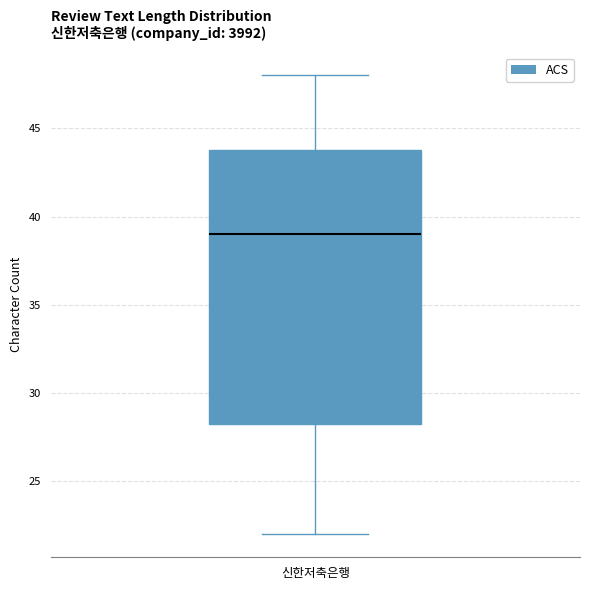

Read this box plot against the y-axis: the position of the median line, the range covered by the box, and the ends of both whiskers. The values are not printed on the chart, so give them approximately, as read against the axis.

median 39.0, box 28.5 to 44.0, whiskers 22.0 to 48.0